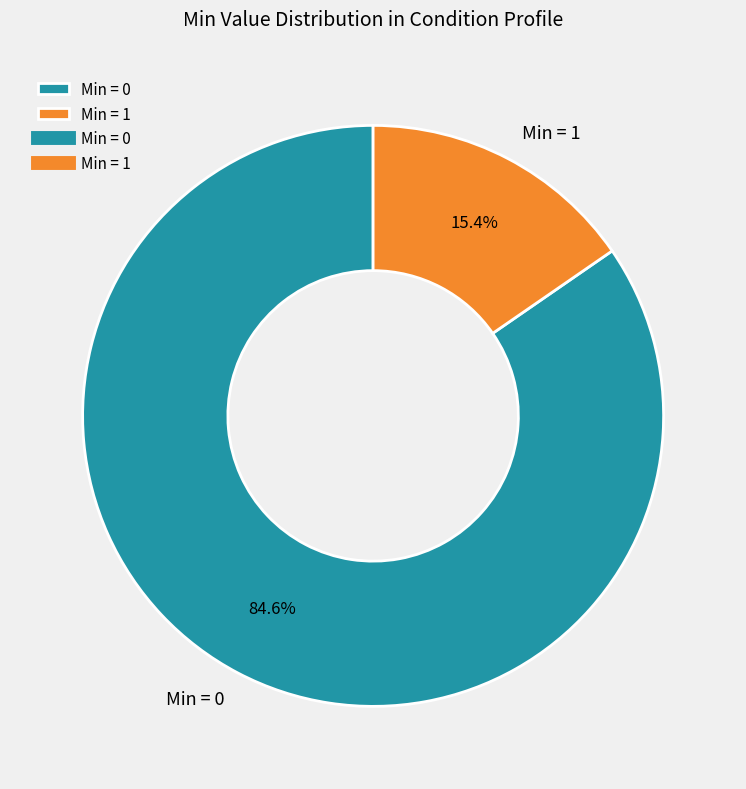

Rank the categories by value from lowest to highest.

Min = 1, Min = 0